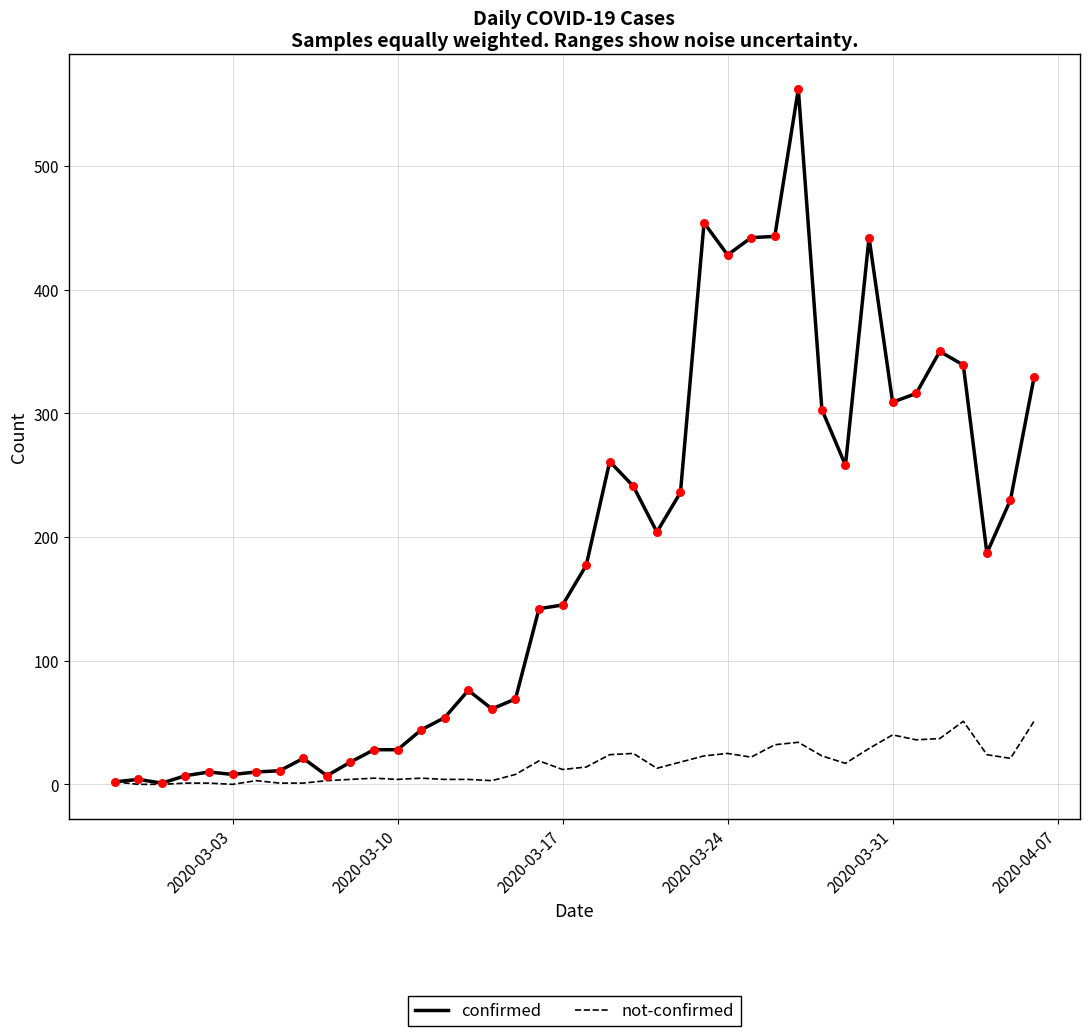

Which series has the largest total across all categories?

confirmed